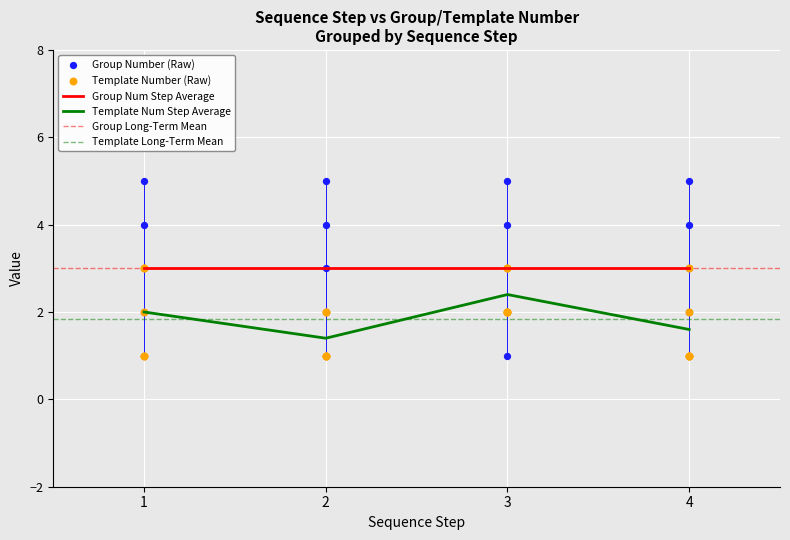

True or false: Template Num Step Average and Group Num Step Average intersect in this chart.

False